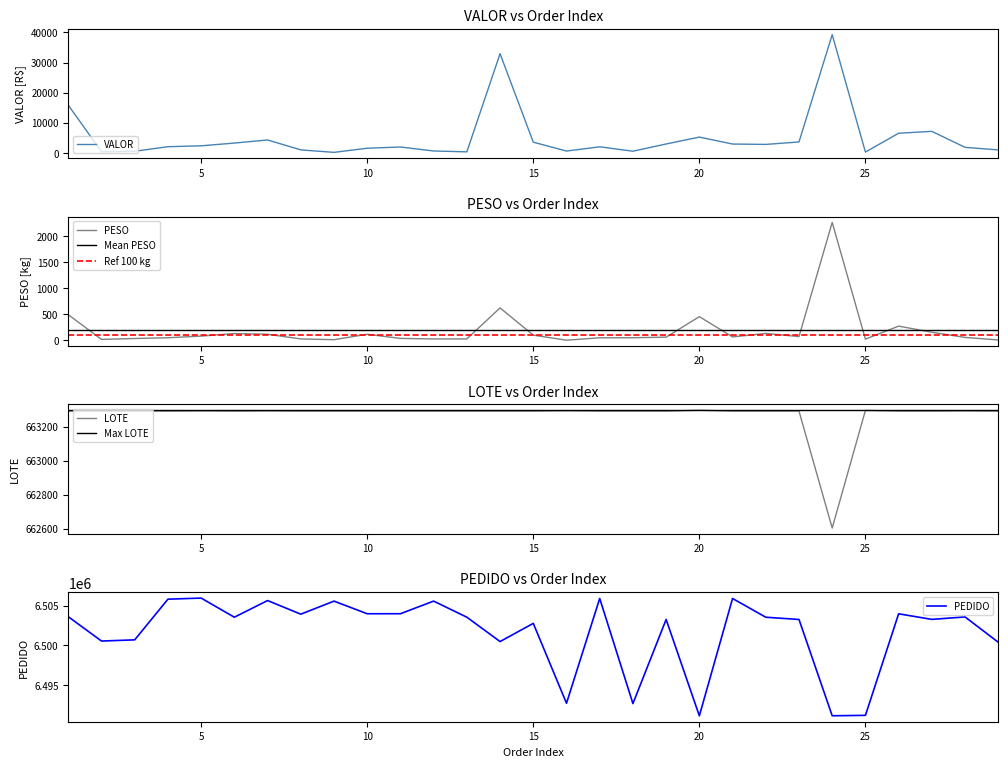

True or false: LOTE and PESO intersect in this chart.

False